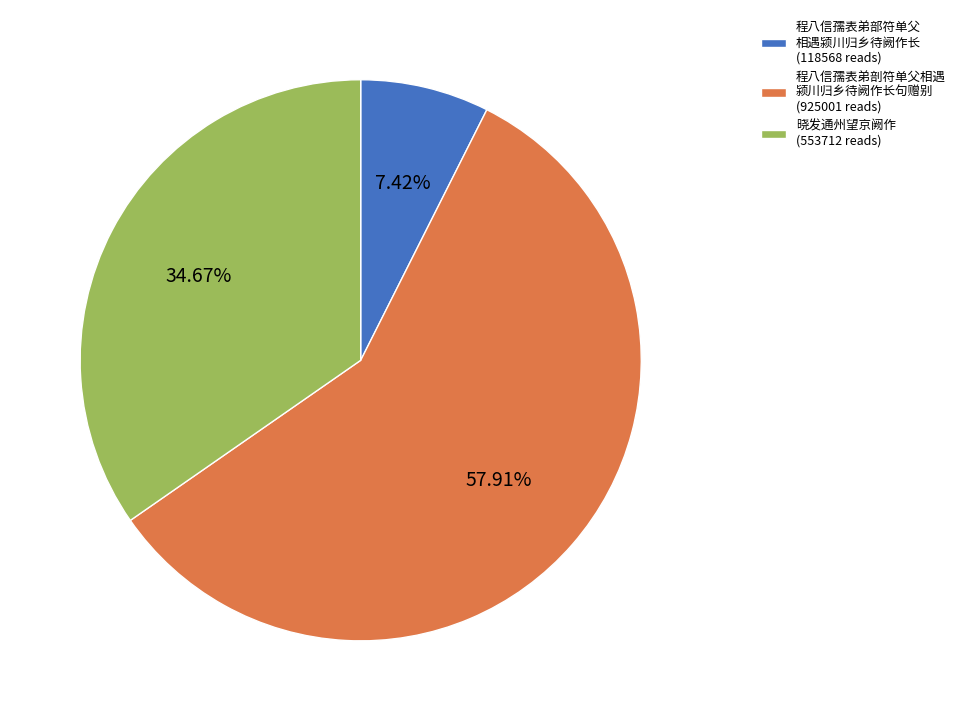

How many slices are in this pie chart?

3